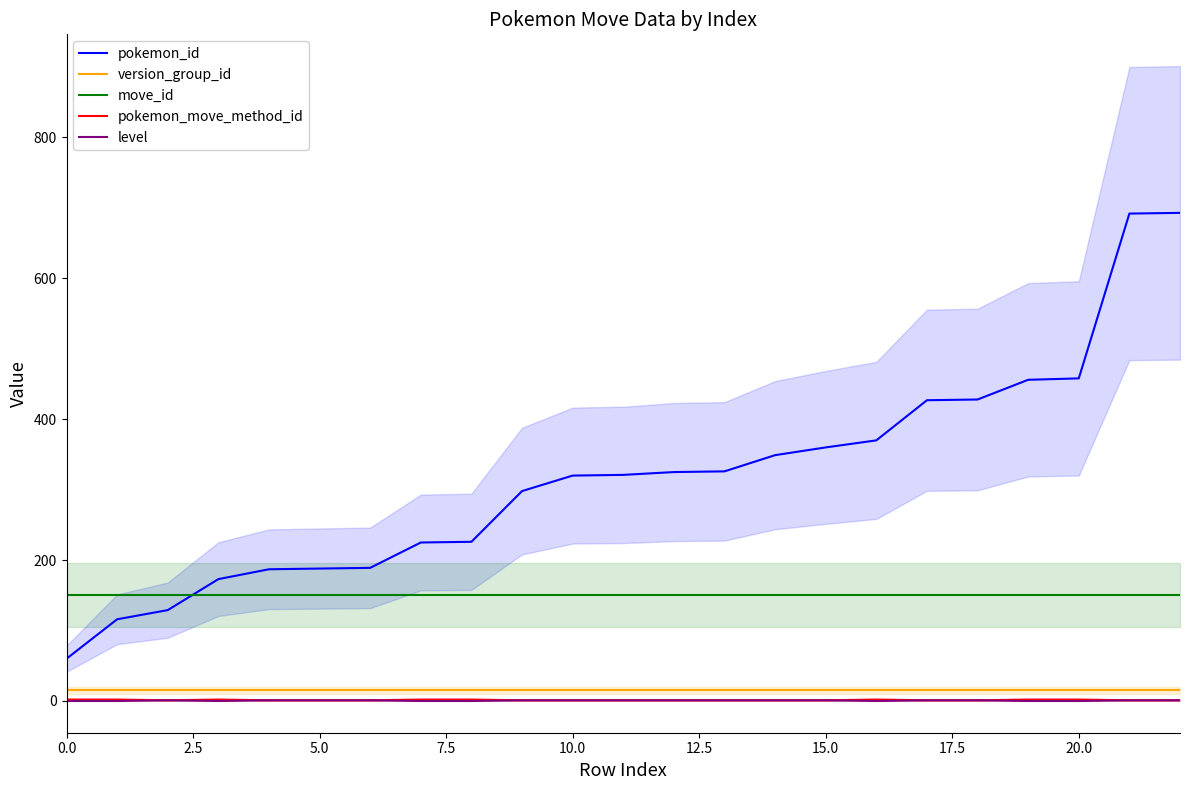

Reading left to right, what are all the values shown in this chart?

pokemon_id: 60	116	129	173	187	188	189	225	226	298	320	321	325	326	349	360	370	427	428	456	458	692	693
version_group_id: 15	15	15	15	15	15	15	15	15	15	15	15	15	15	15	15	15	15	15	15	15	15	15
move_id: 150	150	150	150	150	150	150	150	150	150	150	150	150	150	150	150	150	150	150	150	150	150	150
pokemon_move_method_id: 2	2	1	2	1	1	1	2	2	1	1	1	1	1	1	1	2	1	1	2	2	1	1
level: 0	0	1	0	1	1	1	0	0	1	1	1	1	1	1	1	0	1	1	0	0	1	1